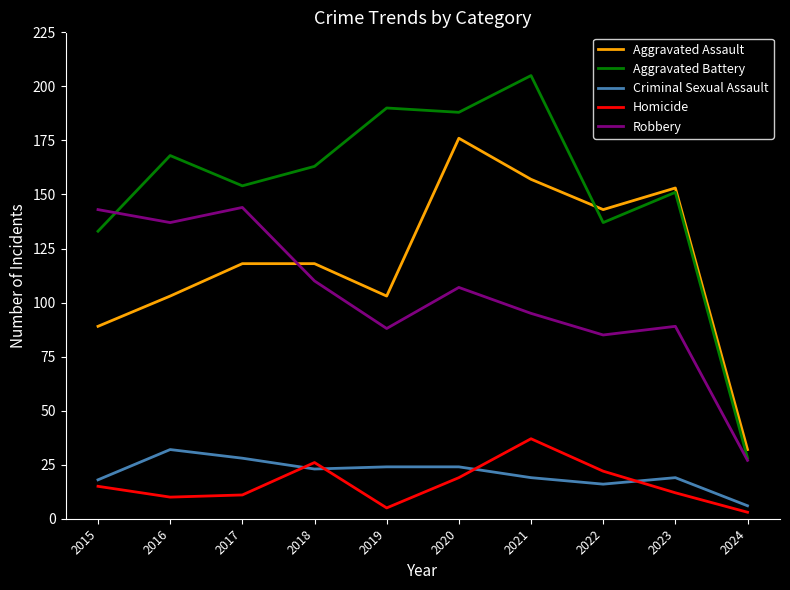

Where do Aggravated Assault and Robbery first cross each other?

2017 and 2018